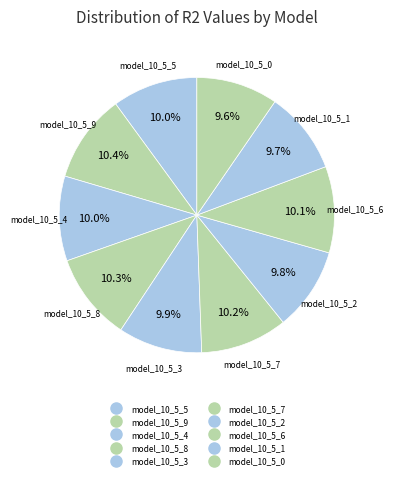

How many slices are in this pie chart?

10